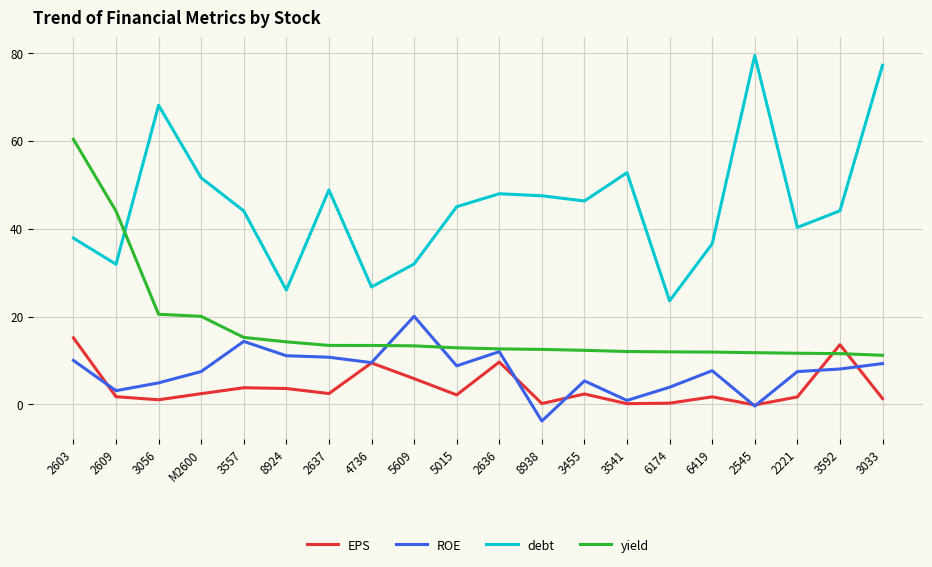

True or false: EPS and debt intersect in this chart.

False